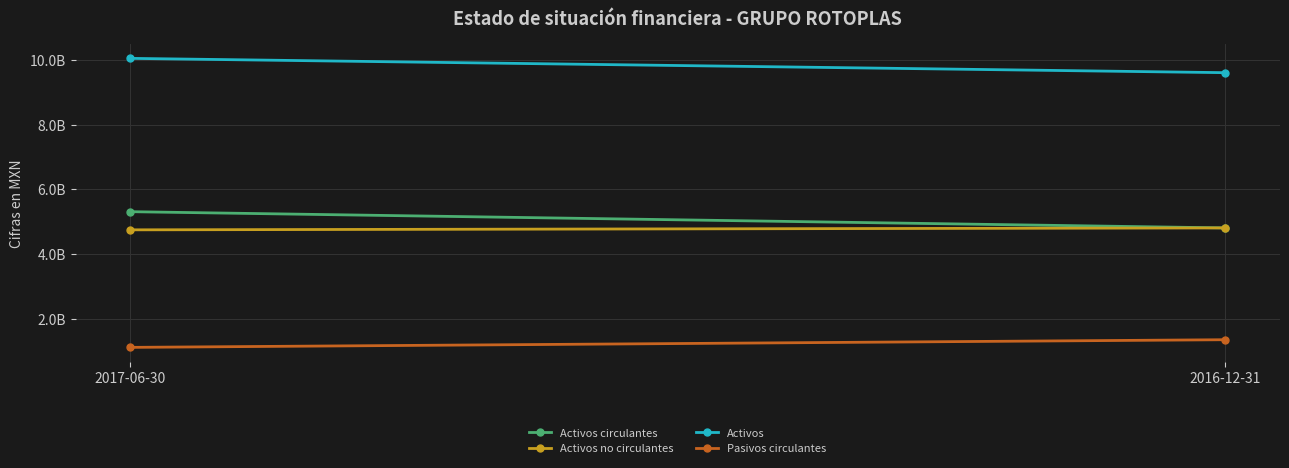

What is the label of the 1st point from the left?

2017-06-30